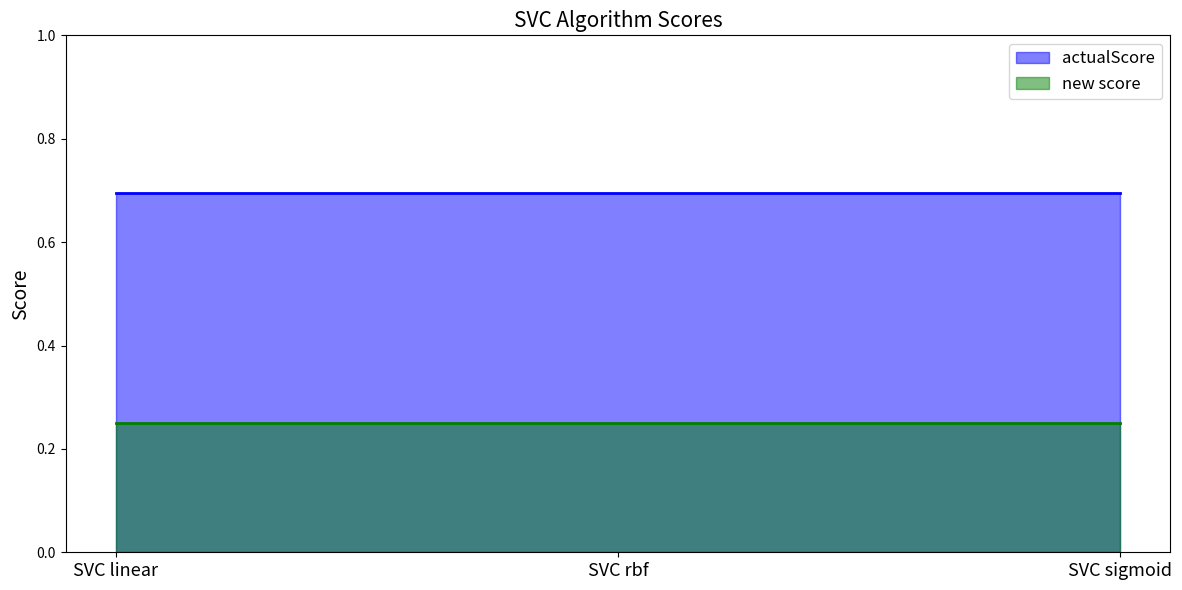

Reading left to right, list all the values displayed in this chart.

actualScore: SVC linear=0.7	SVC rbf=0.7	SVC sigmoid=0.7
new score: SVC linear=0.2	SVC rbf=0.2	SVC sigmoid=0.2